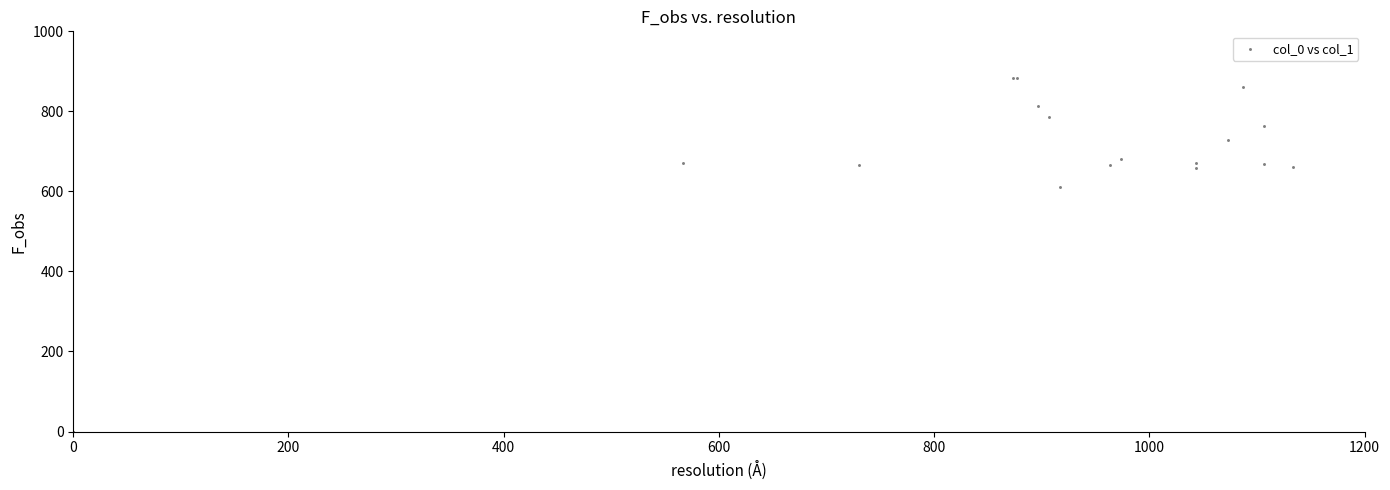

What Y value in the scatter plot is closest to 442?

610.9